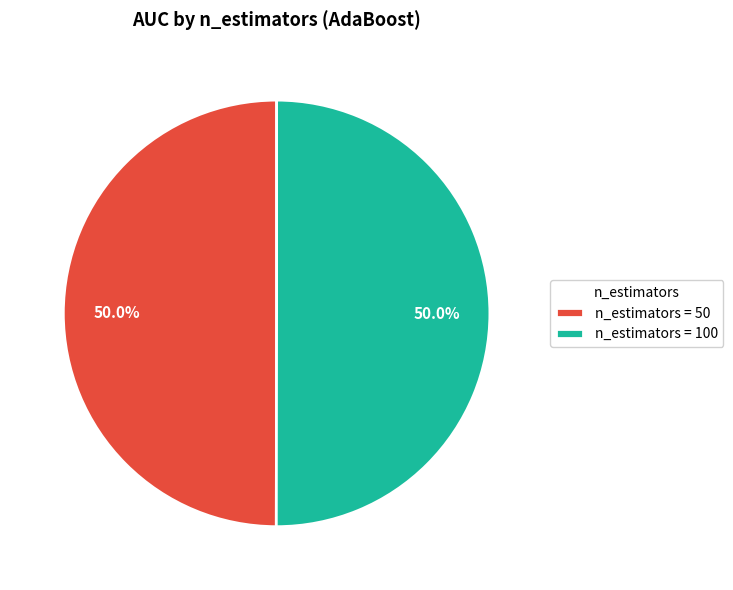

How much of the chart is everything except n_estimators = 100?

50.0%